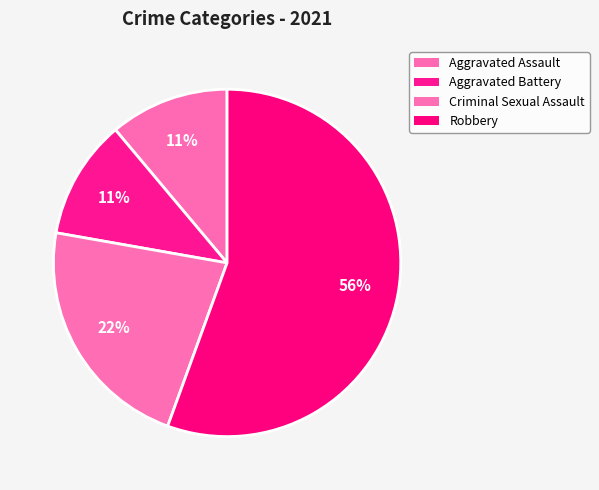

Which category has the smallest portion of the pie?

Aggravated Assault